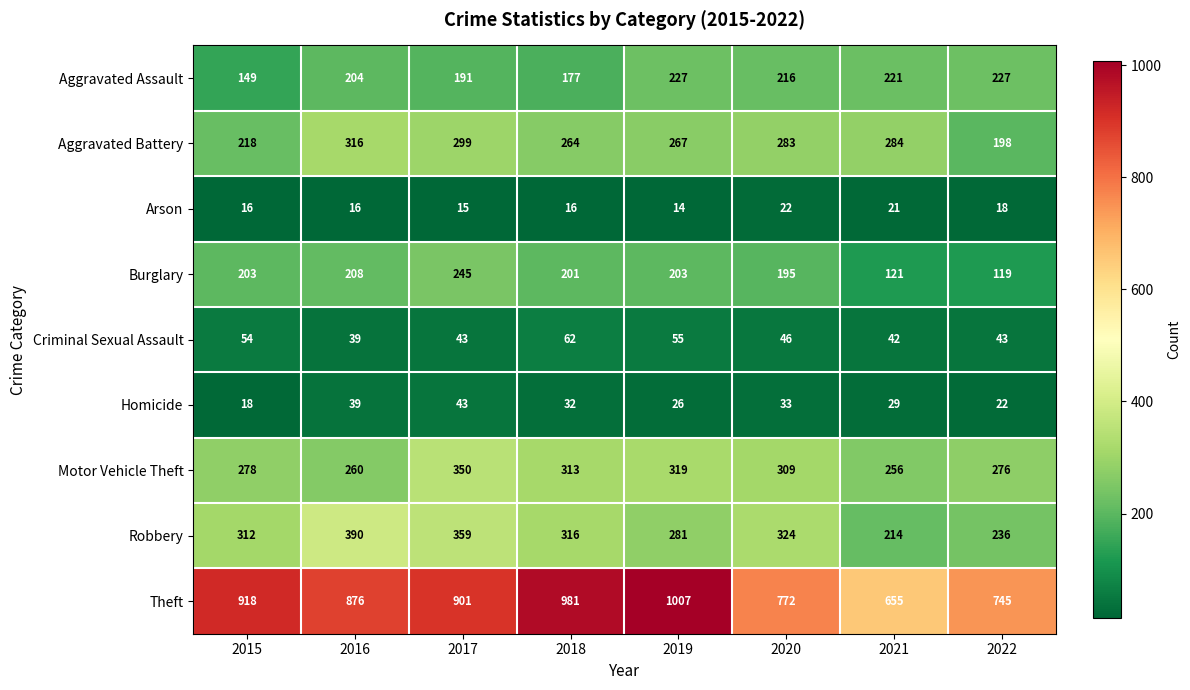

At how many categories does at least one series exceed 245?

8